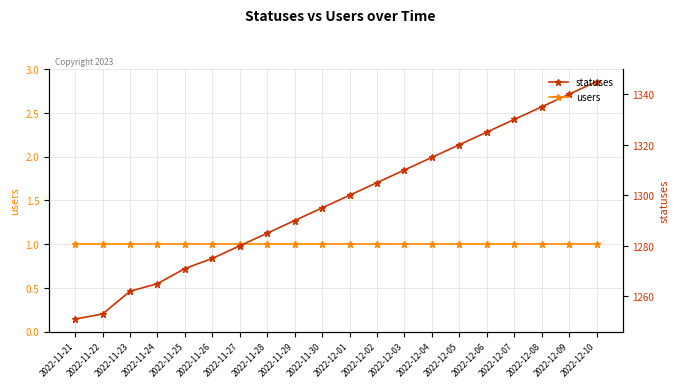

What is the difference between the statuses values at 2022-12-09 and 2022-11-22?

87